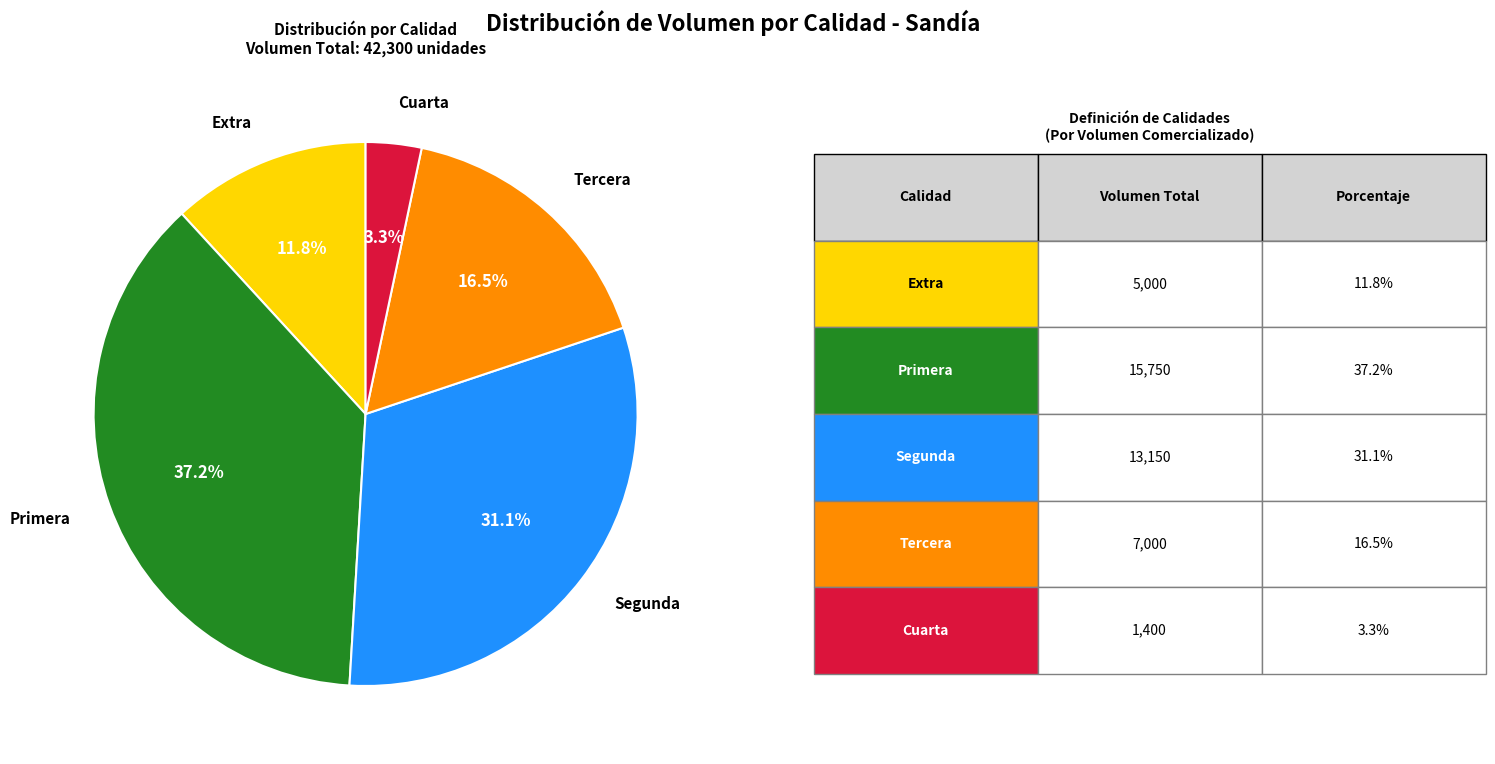

How many slices are in this pie chart?

5